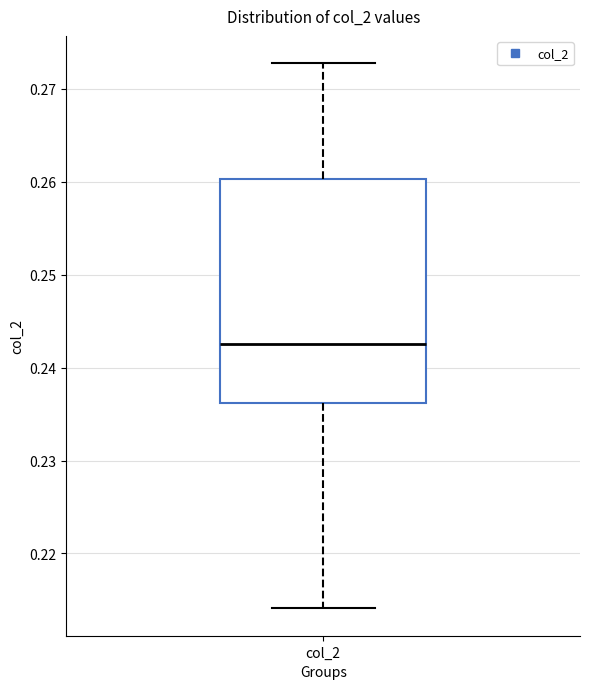

Where does the median line of the box for col_2 sit on the y-axis? The values are not printed on the chart, so give them approximately, as read against the axis.

0.243